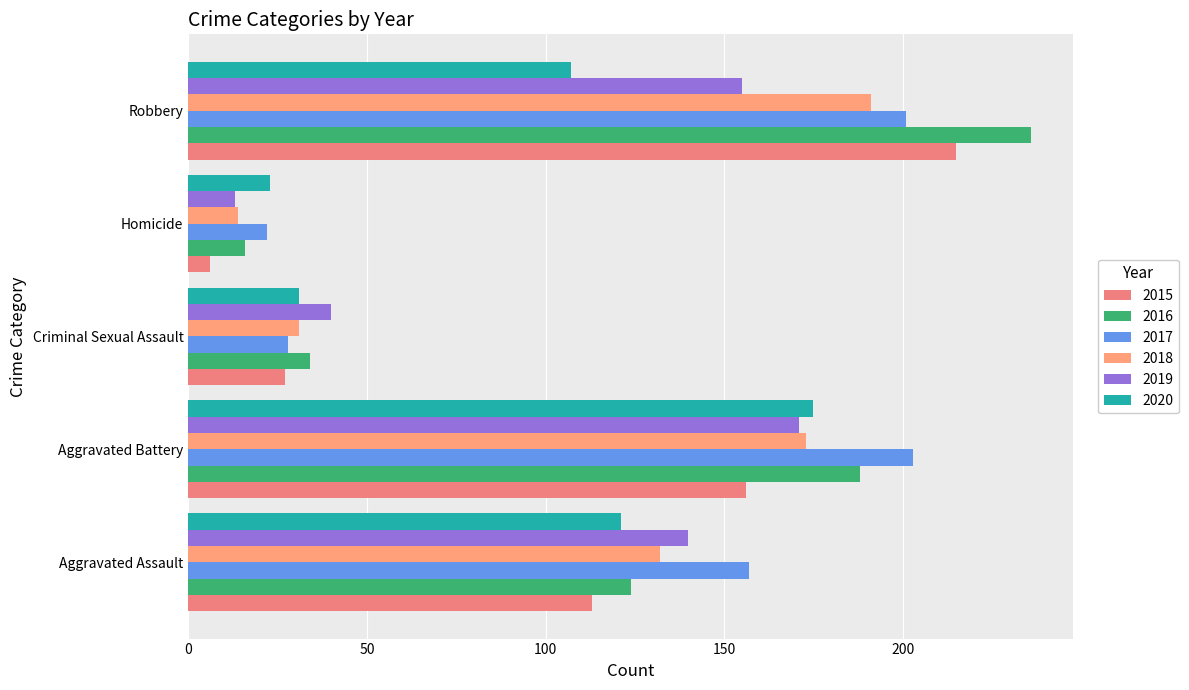

Is it true that 2018 equals 31 at Criminal Sexual Assault?

True